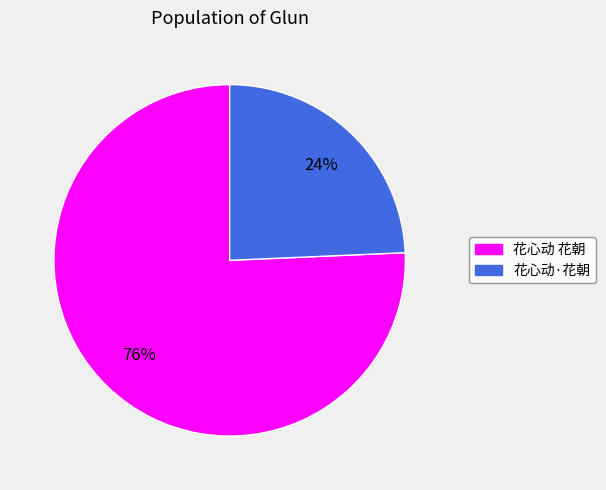

Which category accounts for the majority?

花心动 花朝